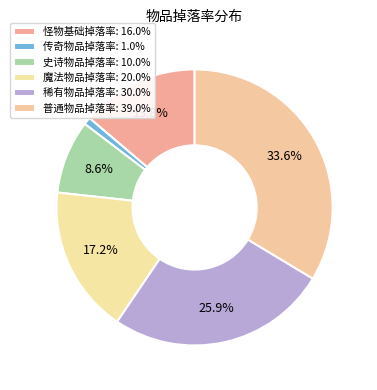

What is the smallest slice in the pie chart?

传奇物品掉落率